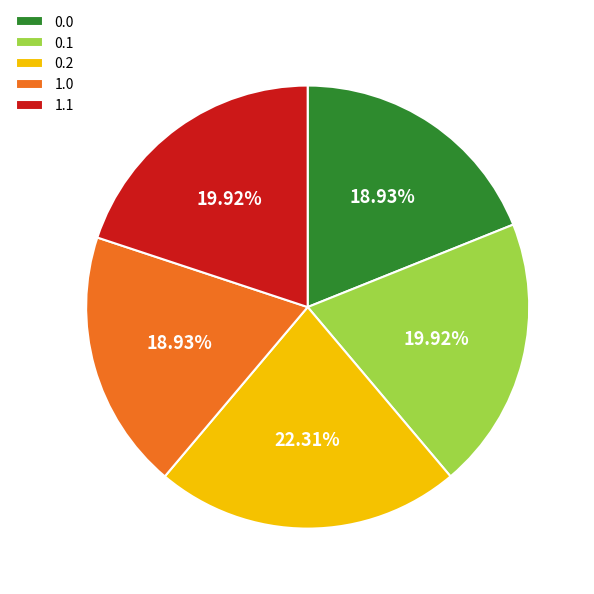

Is it true that 1.1 is 20% of the pie?

True